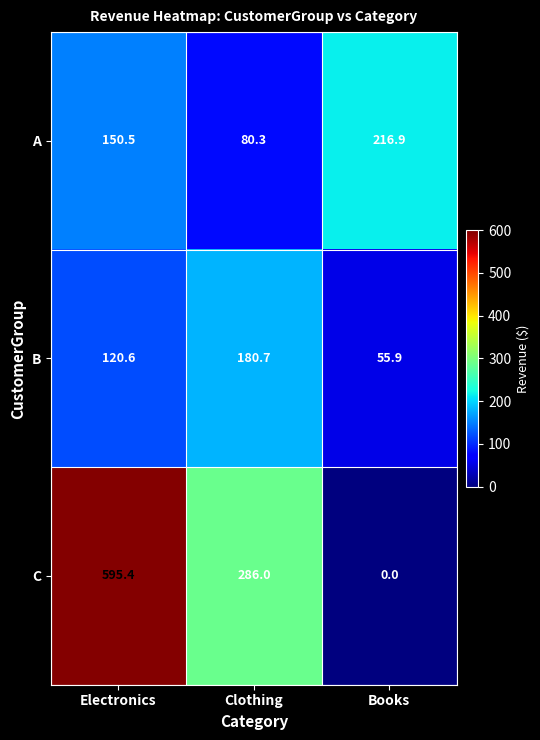

At which label is A closest to 148?

Electronics